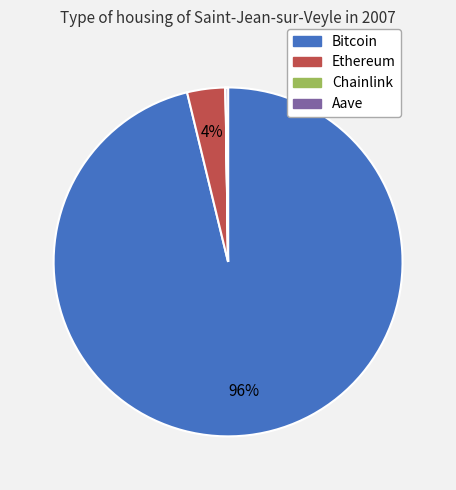

To the nearest percent, what is the average slice percentage?

25%